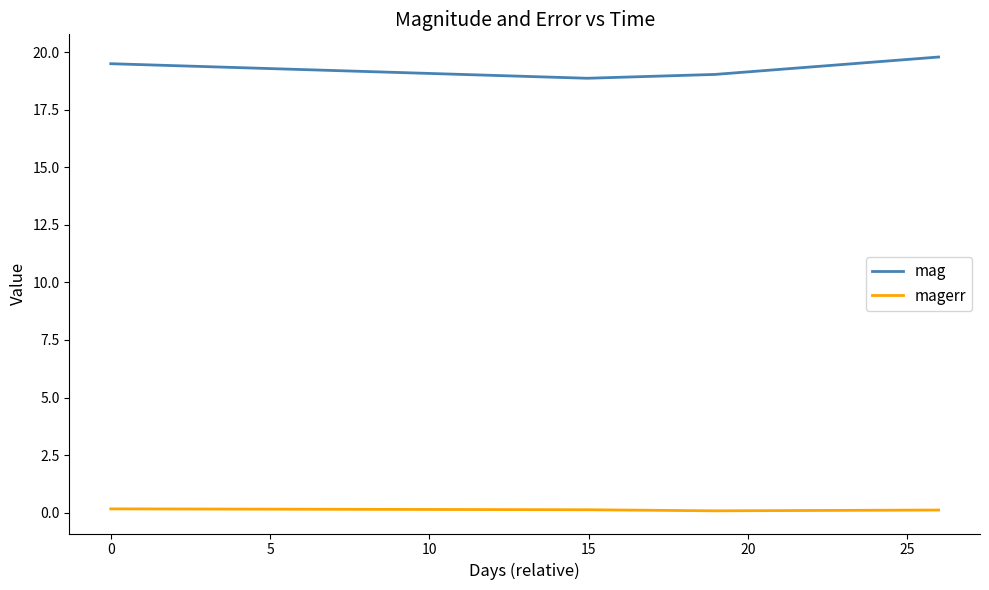

Rank the series by their average value, from highest to lowest.

mag, magerr